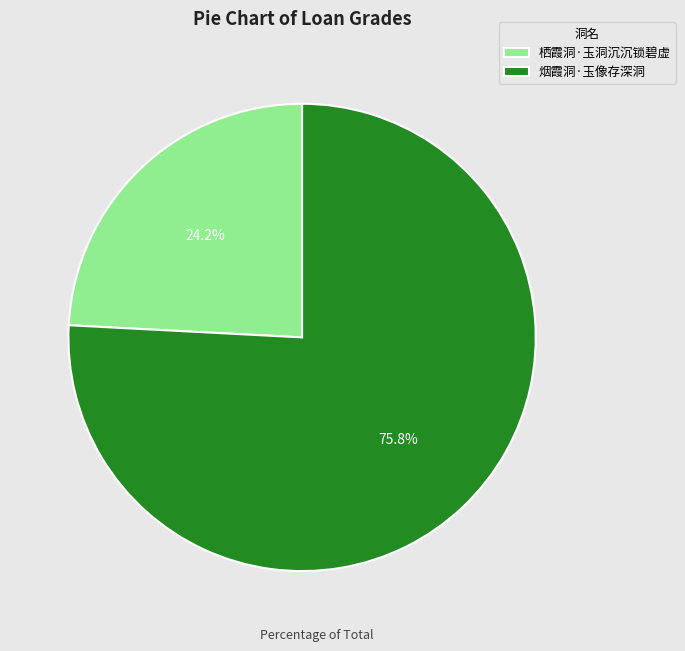

Approximately how many times larger is the value at 烟霞洞·玉像存深洞 compared to 栖霞洞·玉洞沉沉锁碧虚?

3.1